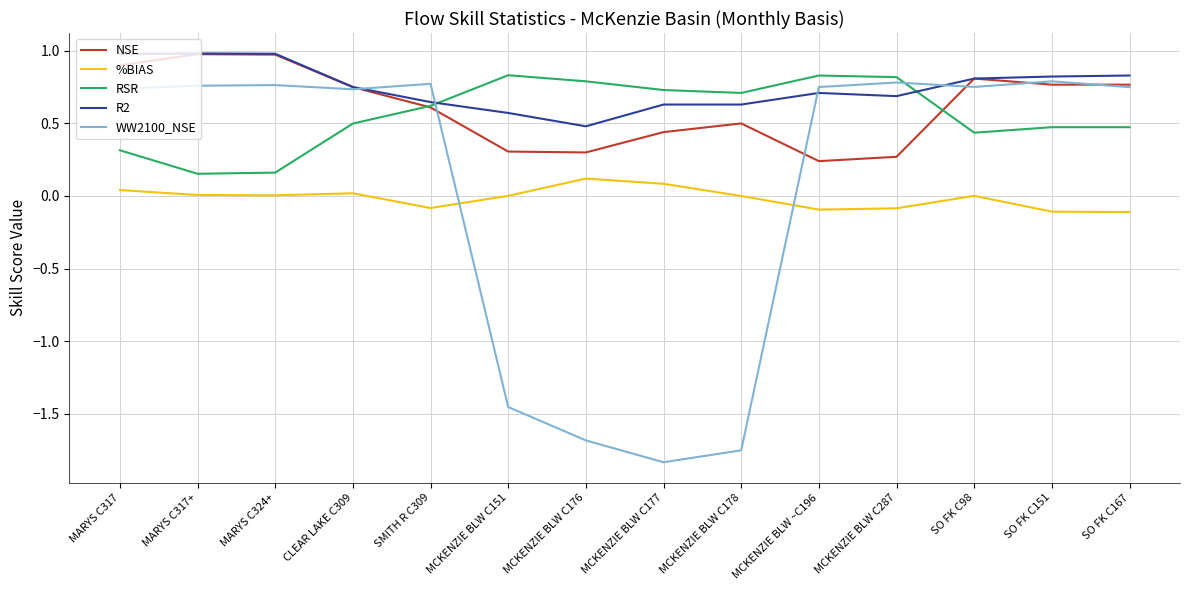

Which series has the largest total across all categories?

R2